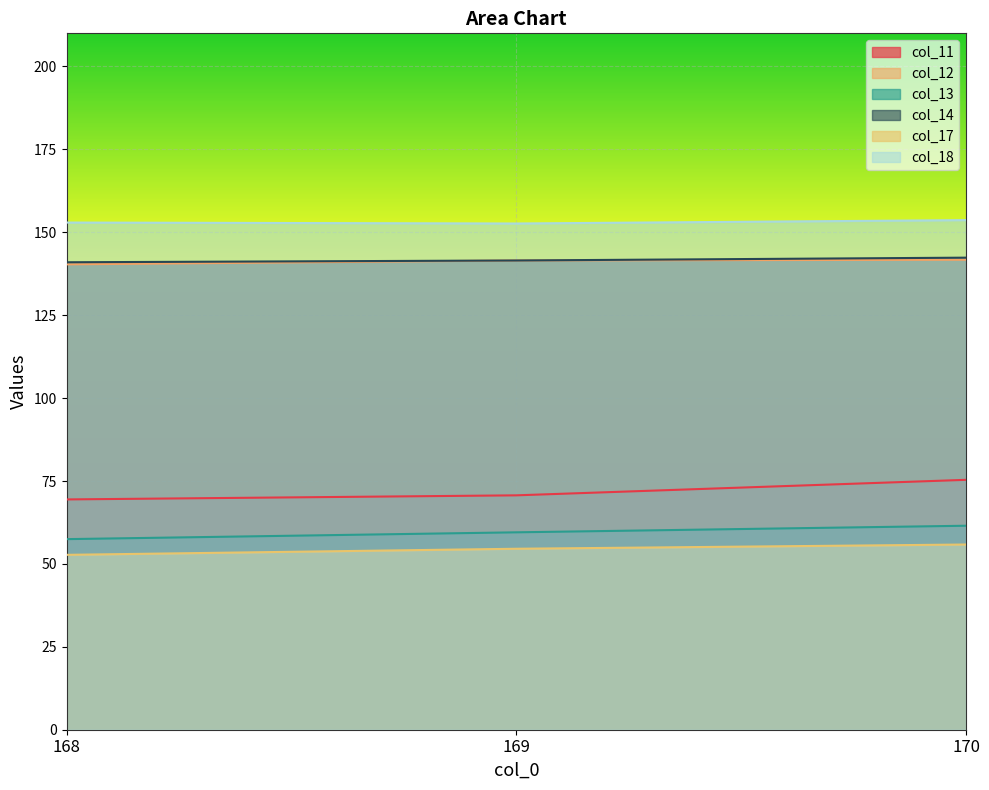

List the labels in order of col_11 value, smallest first.

168, 169, 170